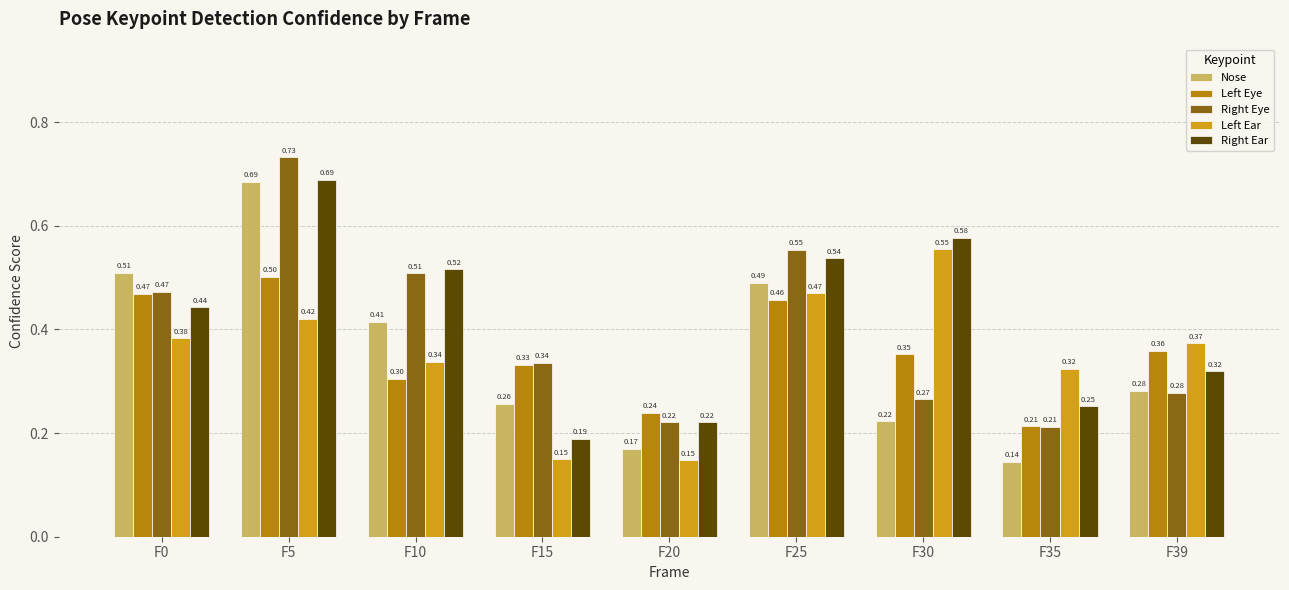

What value does the Right Eye series have at F10?

0.5